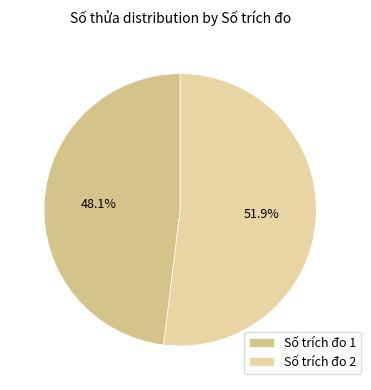

What is the smallest slice in the pie chart?

Số trích đo 1